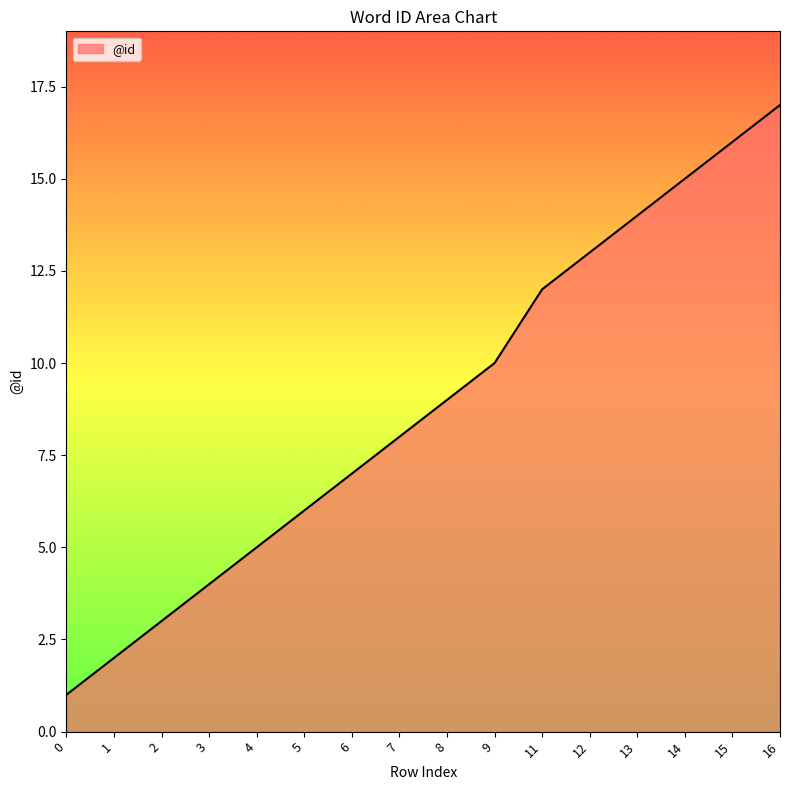

True or false: there are more than 1 points higher than both neighbors.

False